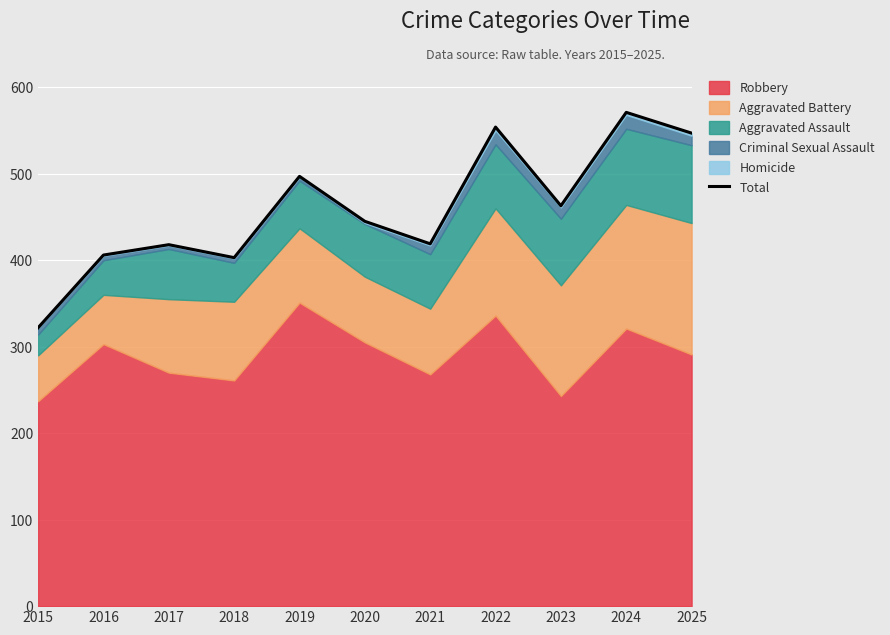

Approximately how many times larger is the value at 2021 compared to 2022?

0.8